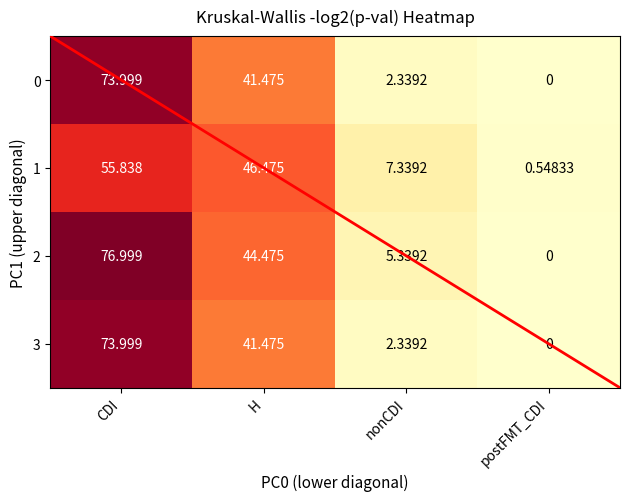

Rank the categories by 3 value from highest to lowest.

CDI, H, nonCDI, postFMT_CDI